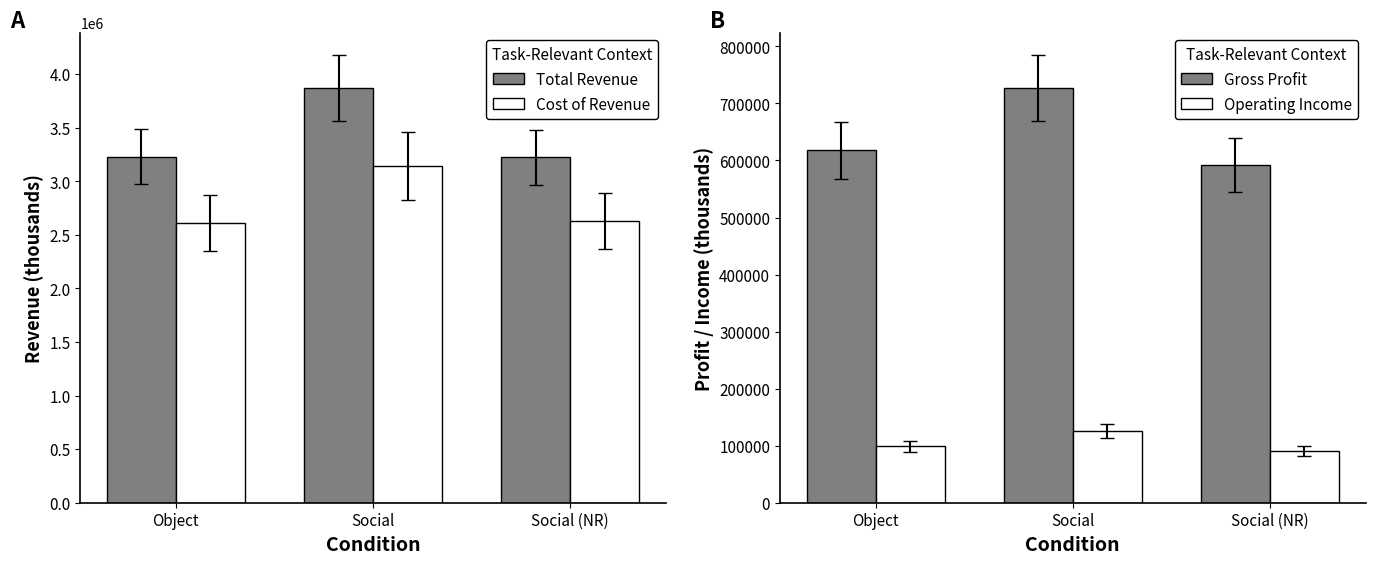

How many bars are there in total?

12